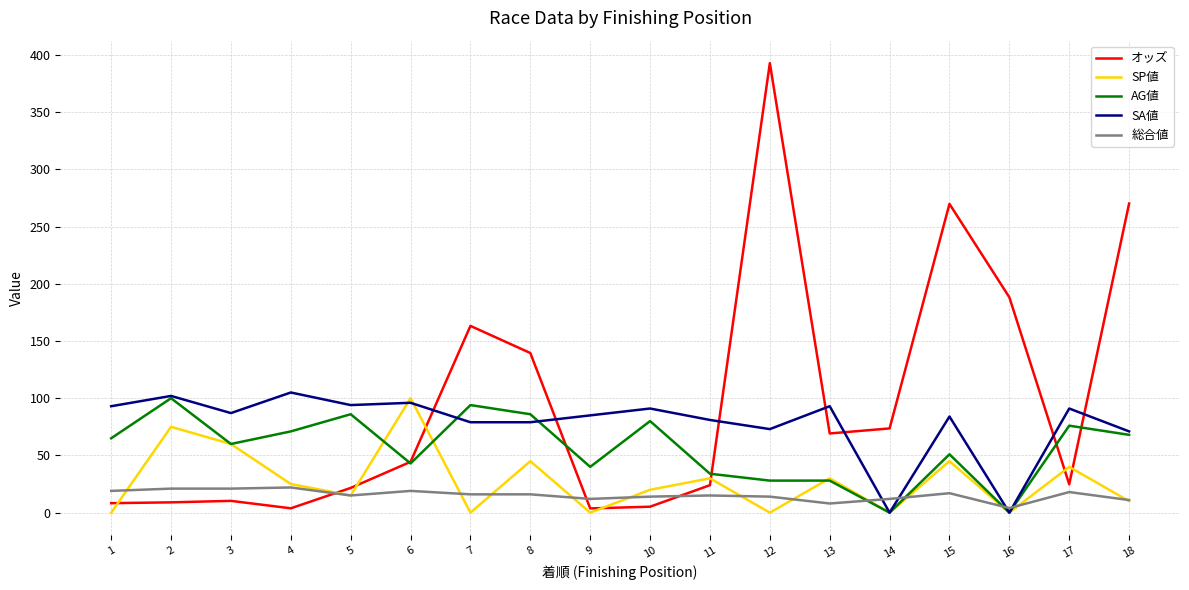

Rank the series by their average value, from lowest to highest.

総合値, SP値, AG値, SA値, オッズ